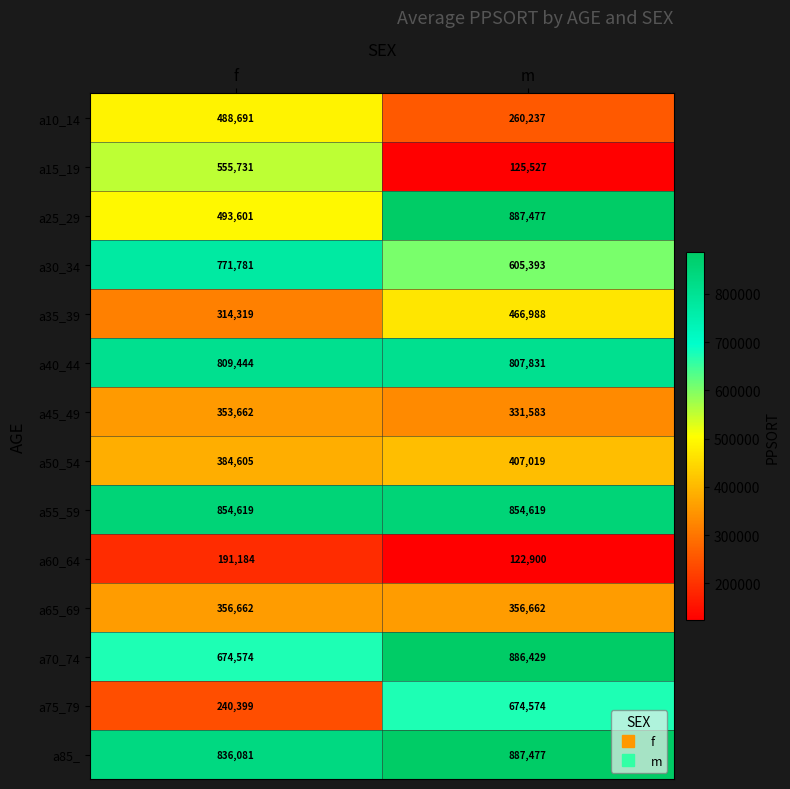

The value of a45_49 at m is 91300. True or false?

False